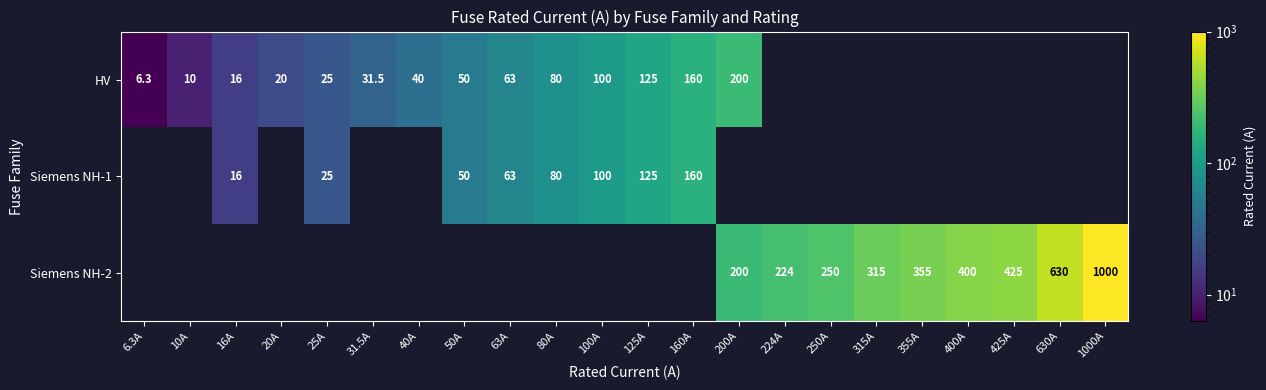

Is it true that HV equals 200.0 at 200A?

True